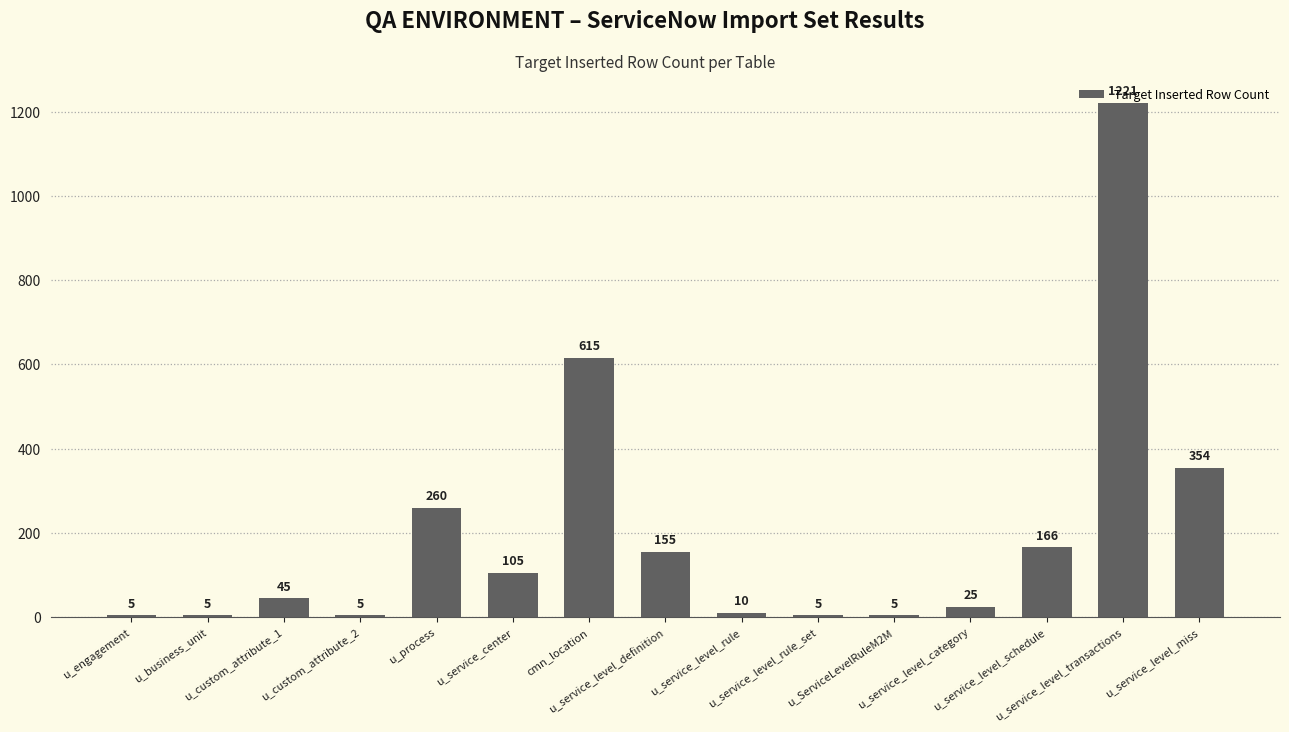

Is it true that the value at u_service_level_schedule is 166?

True